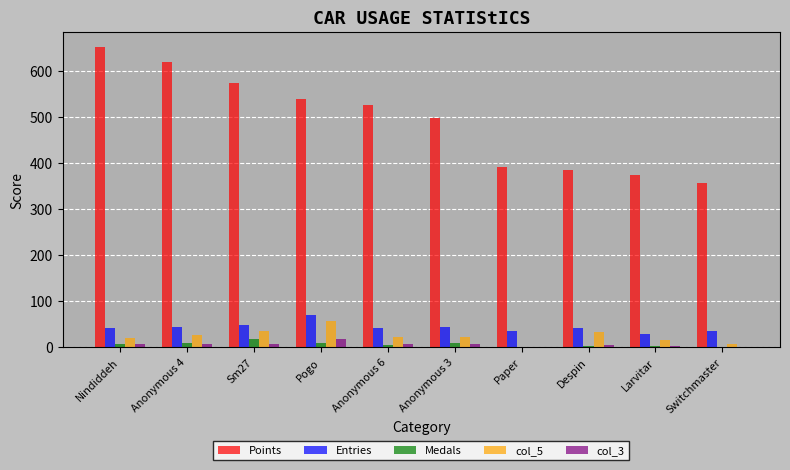

The value of Entries at Anonymous 3 is 45. True or false?

True